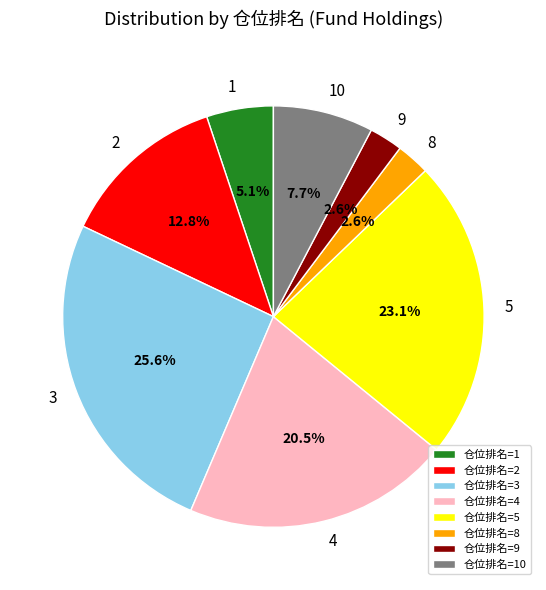

How many slices are in this pie chart?

8